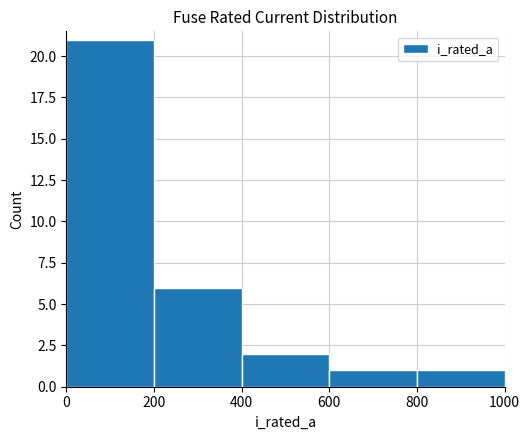

What is the value of the 4th bar from the left?

1